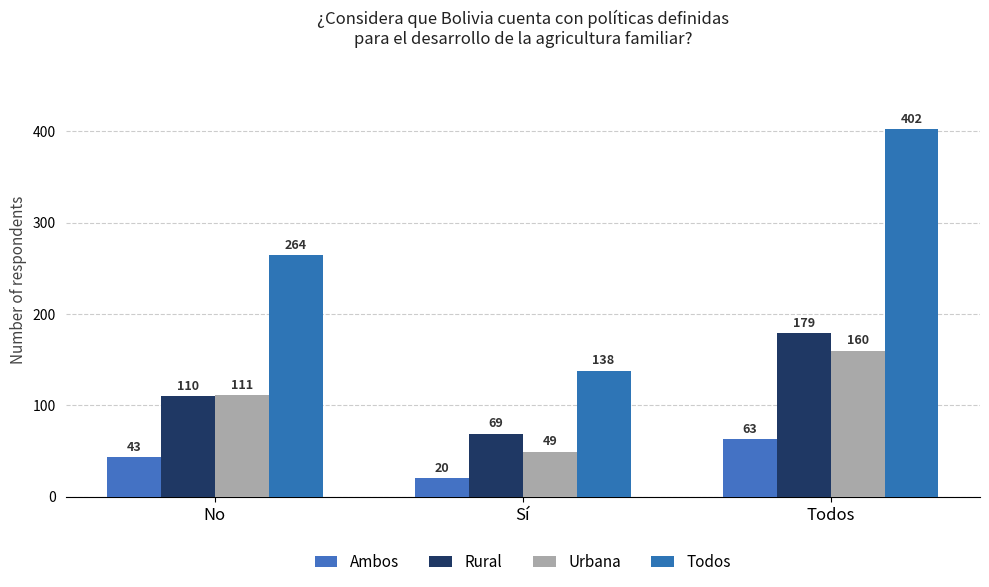

What is the label of the 3rd bar from the left?

Todos